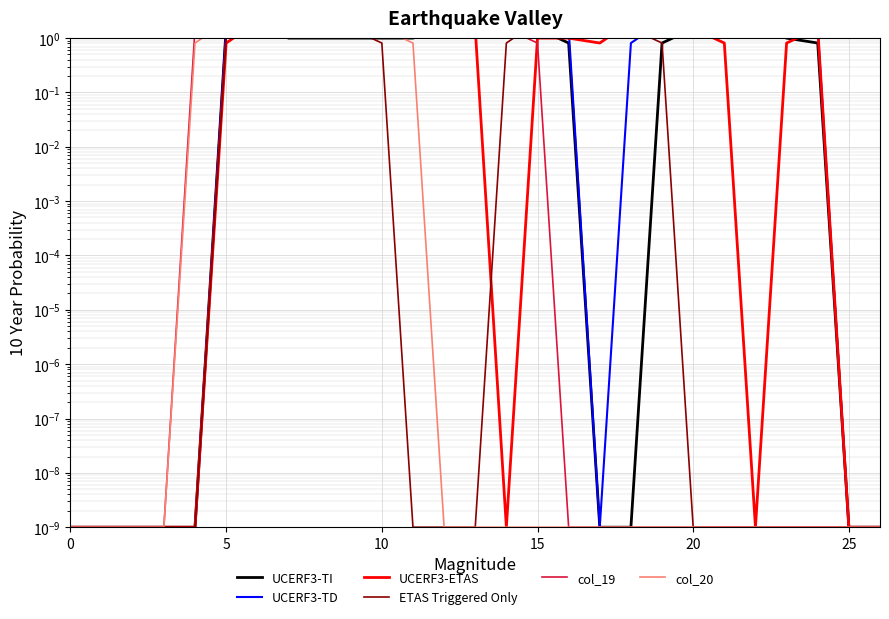

What is the difference between the maximum and second lowest values in the UCERF3-TI series?

2.0